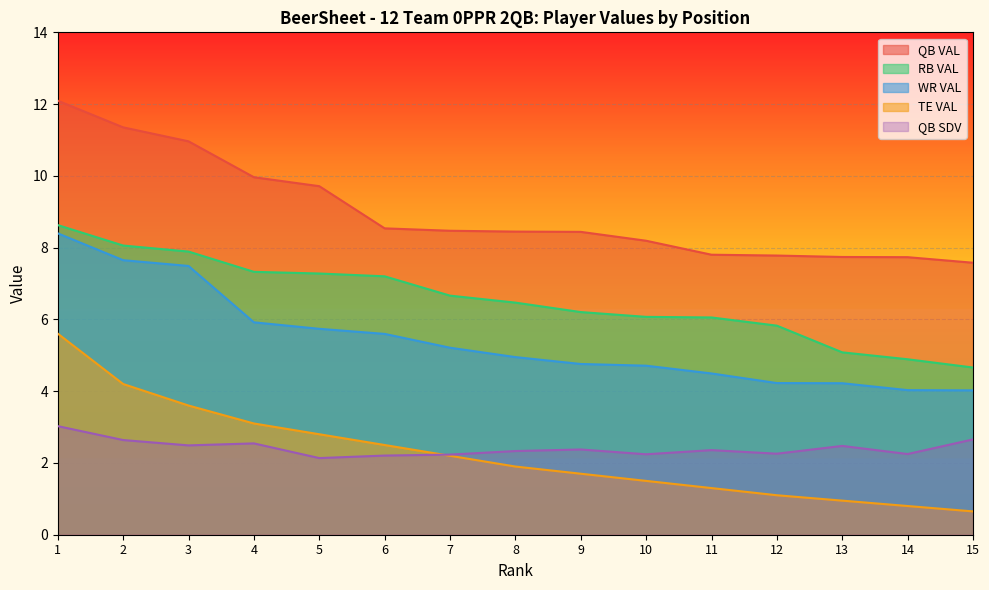

What are all the series names shown in the legend?

QB VAL, RB VAL, WR VAL, TE VAL, QB SDV